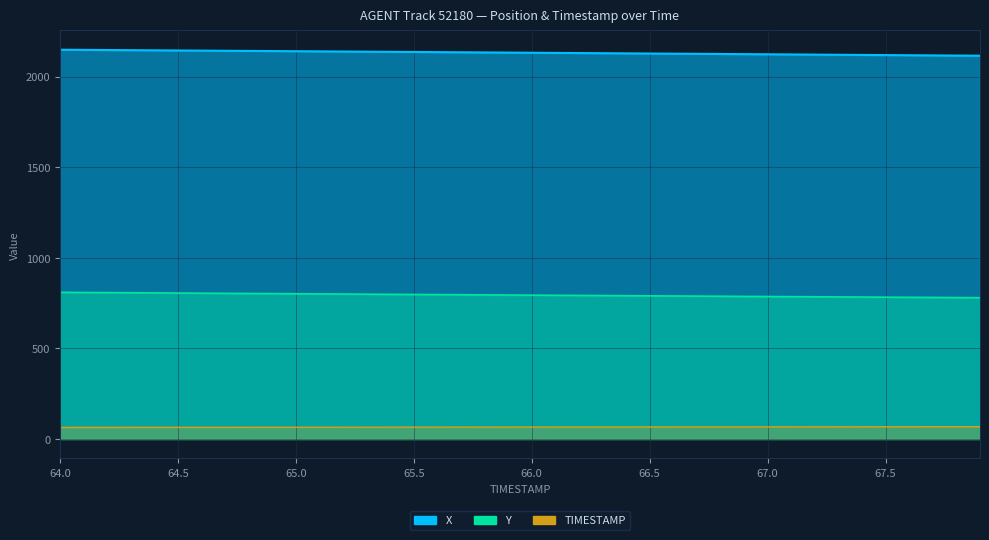

Reading left to right, transcribe all the data shown in this chart.

X: 64.0=2148.1	64.1=2147.3	64.2=2146.5	64.3=2145.7	64.4=2144.8	64.5=2144.0	64.6=2143.2	64.7=2142.4	64.8=2141.6	64.9=2140.7	65.0=2139.9	65.1=2139.1	65.2=2138.2	65.3=2137.4	65.4=2136.6	65.5=2135.7	65.6=2134.9	65.7=2134.1	65.8=2133.2	65.9=2132.4	66.0=2131.5	66.1=2130.7	66.2=2129.8	66.3=2128.9	66.4=2128.1	66.5=2127.2	66.6=2126.4	66.7=2125.5	66.8=2124.6	66.9=2123.8	67.0=2122.9	67.1=2122.0	67.2=2121.2	67.3=2120.3	67.4=2119.4	67.5=2118.5	67.6=2117.7	67.7=2116.8	67.8=2115.9	67.9=2115.1
Y: 64.0=809.5	64.1=808.7	64.2=807.9	64.3=807.1	64.4=806.3	64.5=805.5	64.6=804.7	64.7=803.9	64.8=803.1	64.9=802.3	65.0=801.5	65.1=800.7	65.2=800.0	65.3=799.2	65.4=798.4	65.5=797.6	65.6=796.9	65.7=796.1	65.8=795.3	65.9=794.6	66.0=793.8	66.1=793.1	66.2=792.3	66.3=791.6	66.4=790.8	66.5=790.1	66.6=789.3	66.7=788.6	66.8=787.8	66.9=787.1	67.0=786.4	67.1=785.6	67.2=784.9	67.3=784.2	67.4=783.4	67.5=782.7	67.6=782.0	67.7=781.2	67.8=780.5	67.9=779.8
TIMESTAMP: 64.0=64.0	64.1=64.1	64.2=64.2	64.3=64.3	64.4=64.4	64.5=64.5	64.6=64.6	64.7=64.7	64.8=64.8	64.9=64.9	65.0=65.0	65.1=65.1	65.2=65.2	65.3=65.3	65.4=65.4	65.5=65.5	65.6=65.6	65.7=65.7	65.8=65.8	65.9=65.9	66.0=66.0	66.1=66.1	66.2=66.2	66.3=66.3	66.4=66.4	66.5=66.5	66.6=66.6	66.7=66.7	66.8=66.8	66.9=66.9	67.0=67.0	67.1=67.1	67.2=67.2	67.3=67.3	67.4=67.4	67.5=67.5	67.6=67.6	67.7=67.7	67.8=67.8	67.9=67.9